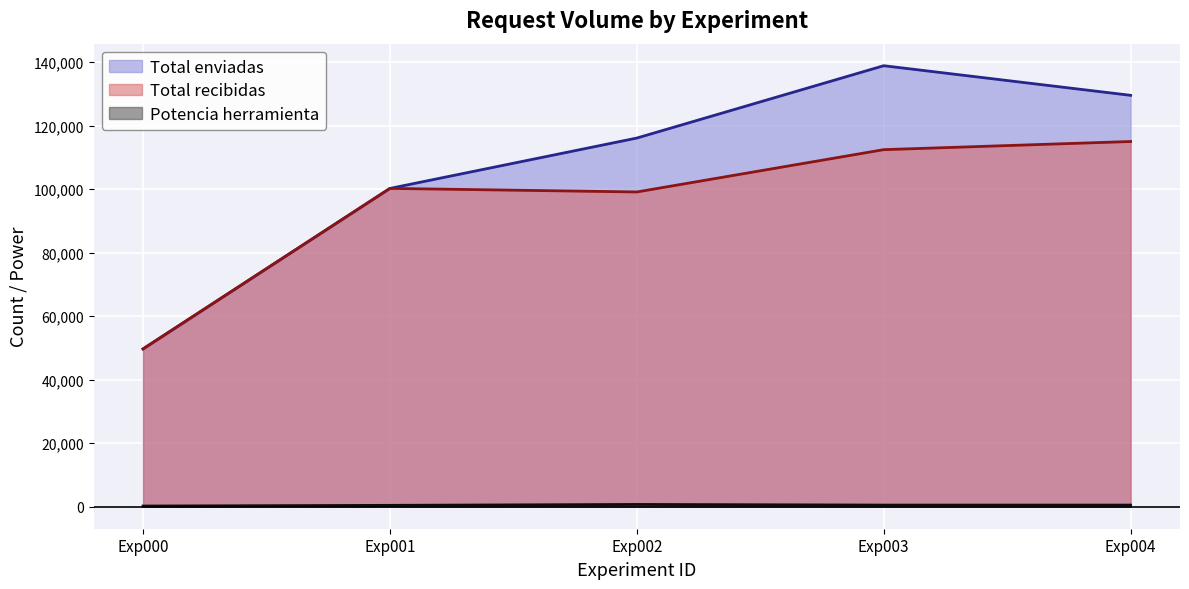

Between Exp001 and Exp003, which is larger?

Exp003